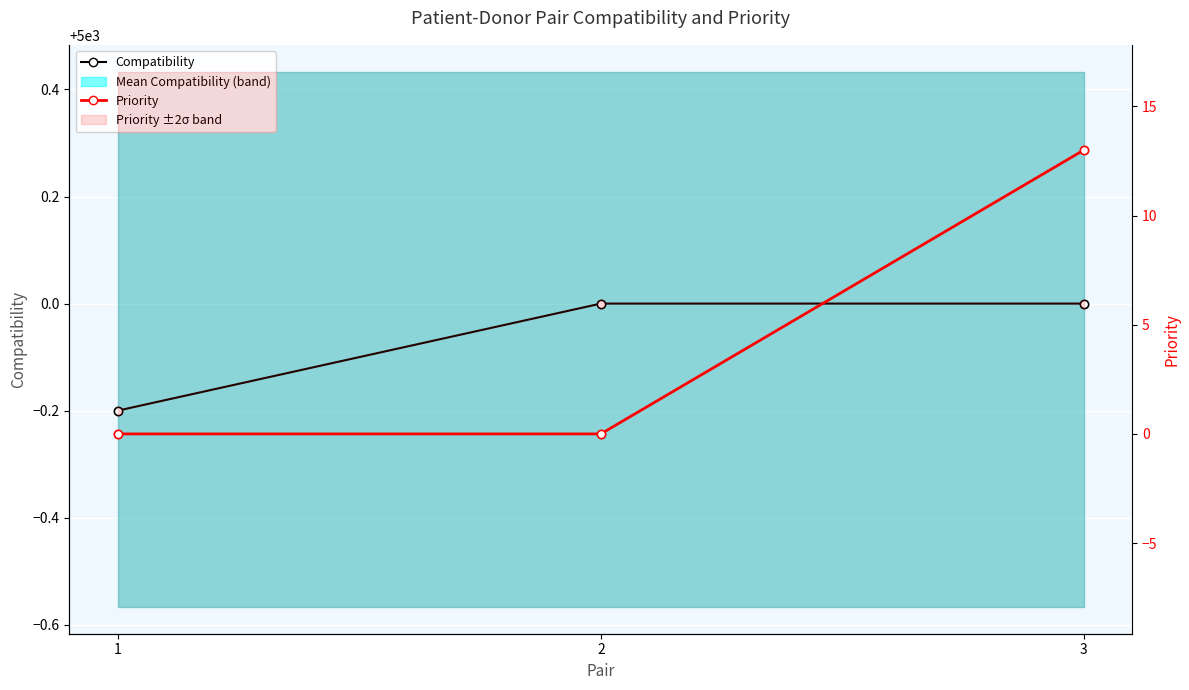

Rank the series by their average value, from highest to lowest.

Compatibility, Priority